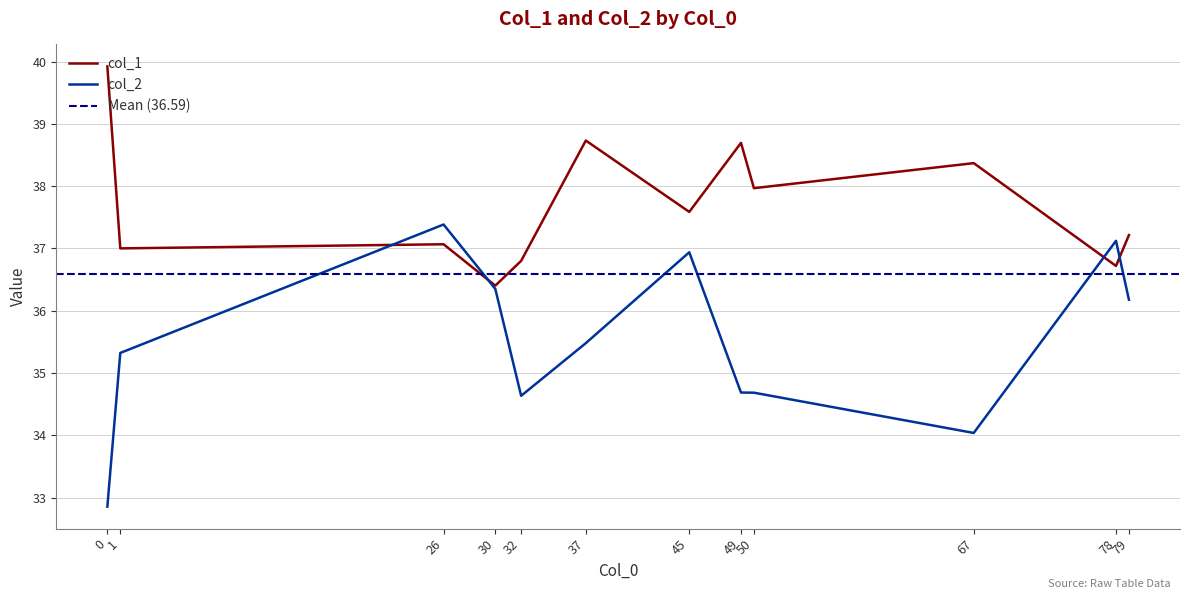

Which series has the largest total across all categories?

col_1